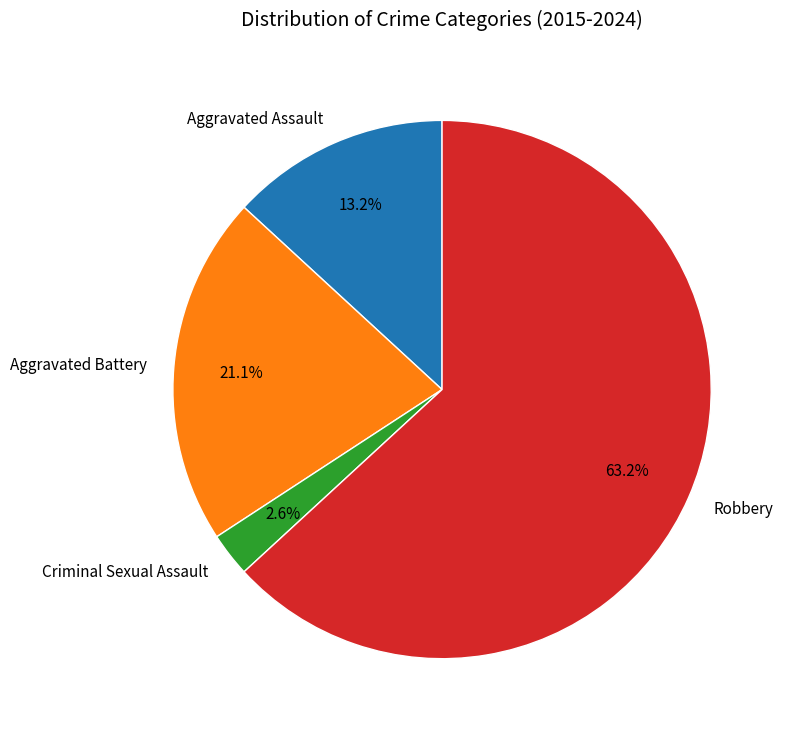

Between Aggravated Assault and Criminal Sexual Assault, which is larger?

Aggravated Assault